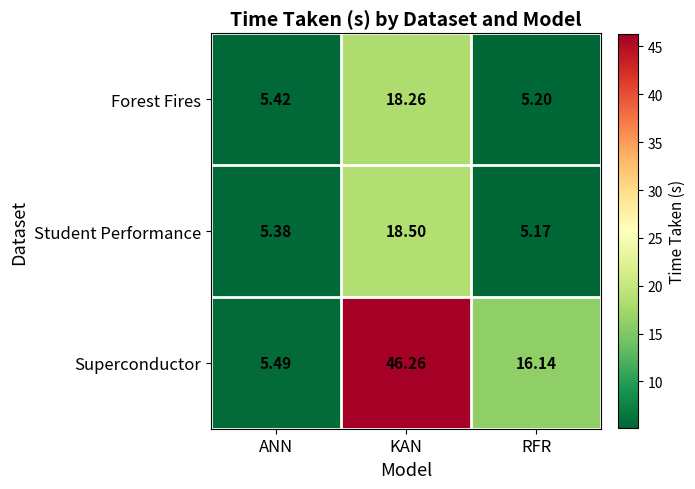

Is the value of Superconductor at RFR greater than the value of Student Performance at ANN?

Yes